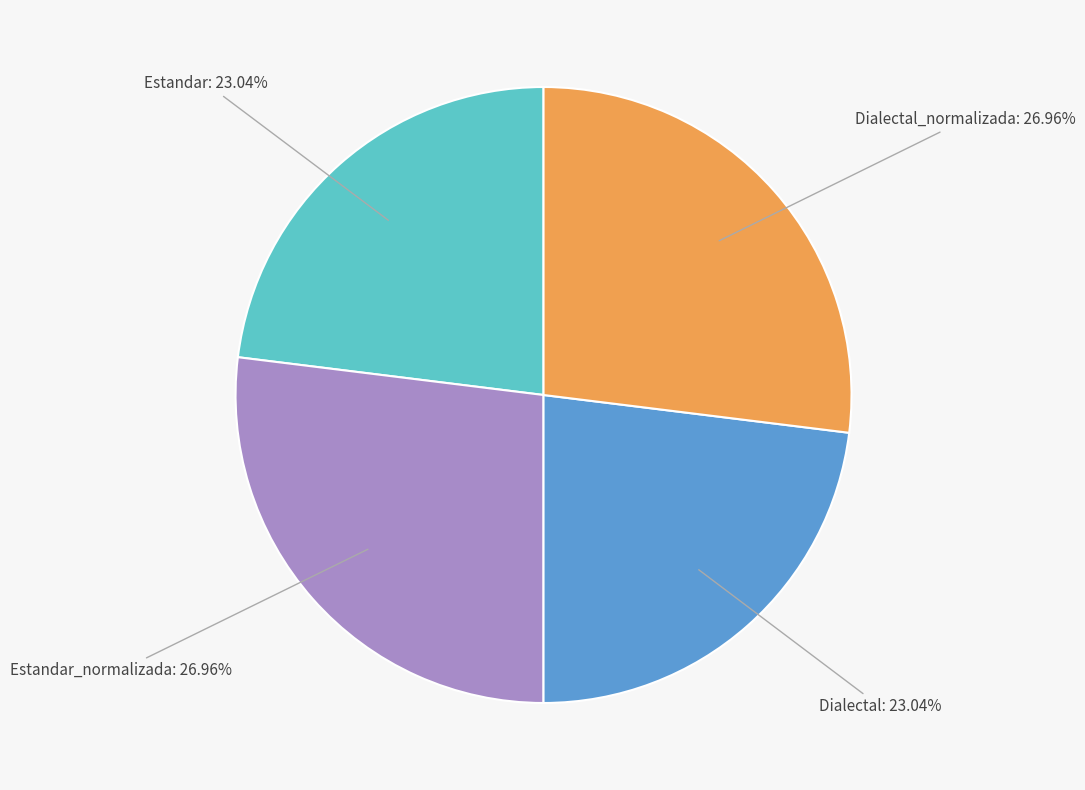

Does any single category account for the majority?

No